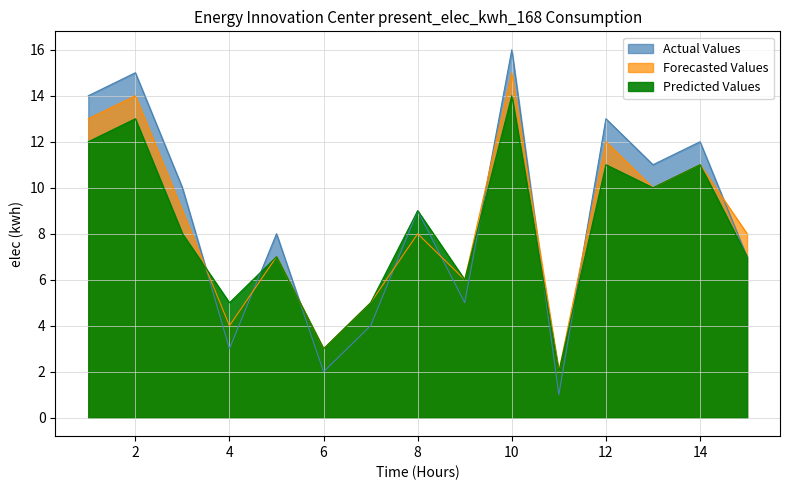

Which series has the widest spread of values?

Actual Values